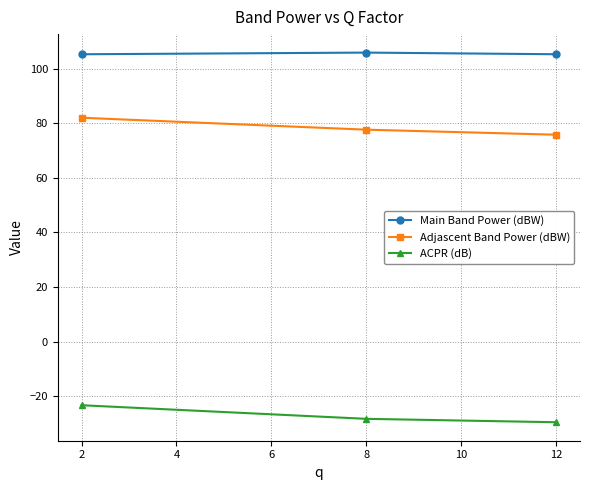

Does the chart have visible grid lines?

Yes